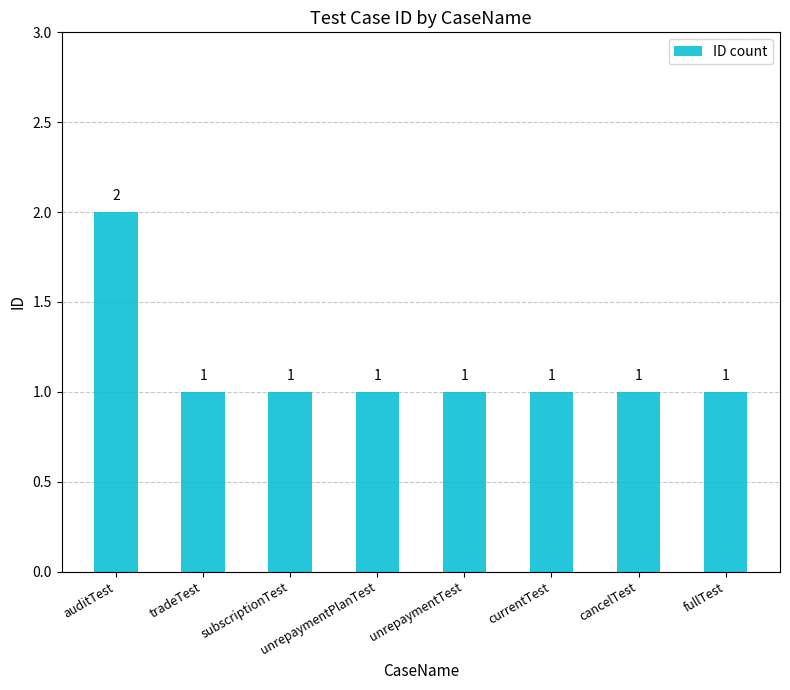

Is it true that the value at unrepaymentTest is 2?

False